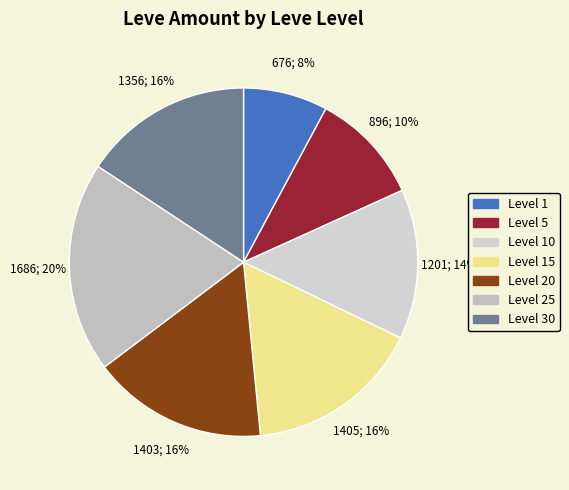

To the nearest percent, what is the difference between the largest and smallest slice percentages?

12%